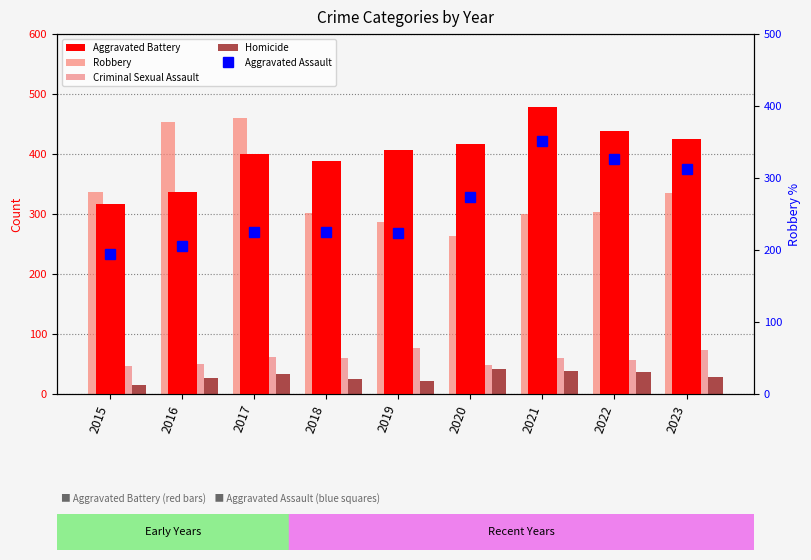

How many data points in Aggravated Battery are above 407?

4